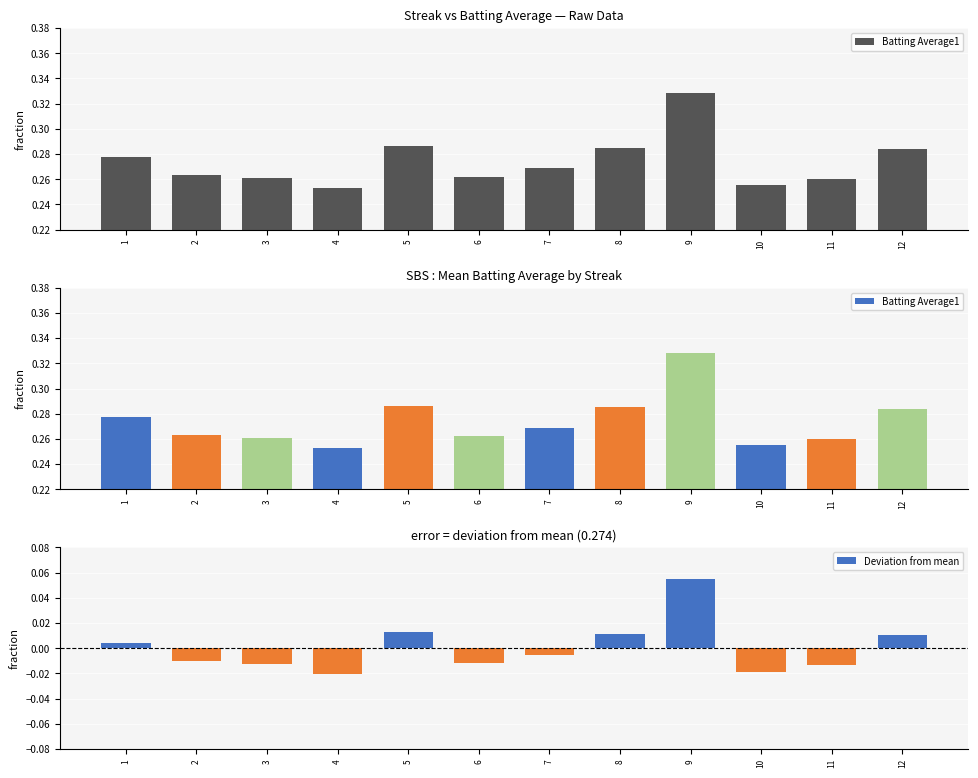

At which label does Deviation from mean first exceed 0?

1